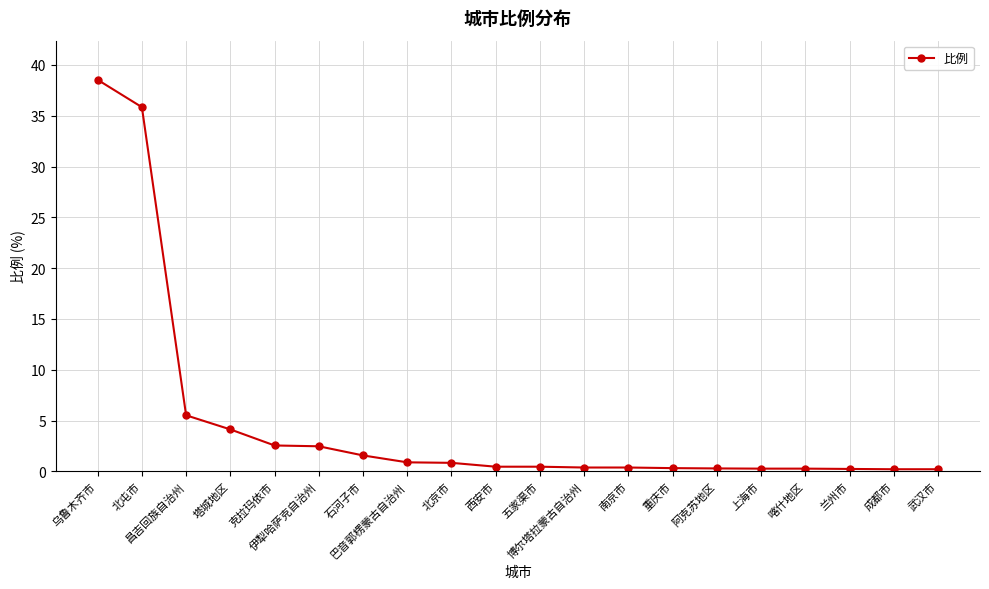

The value at 塔城地区 is 4.1. True or false?

True